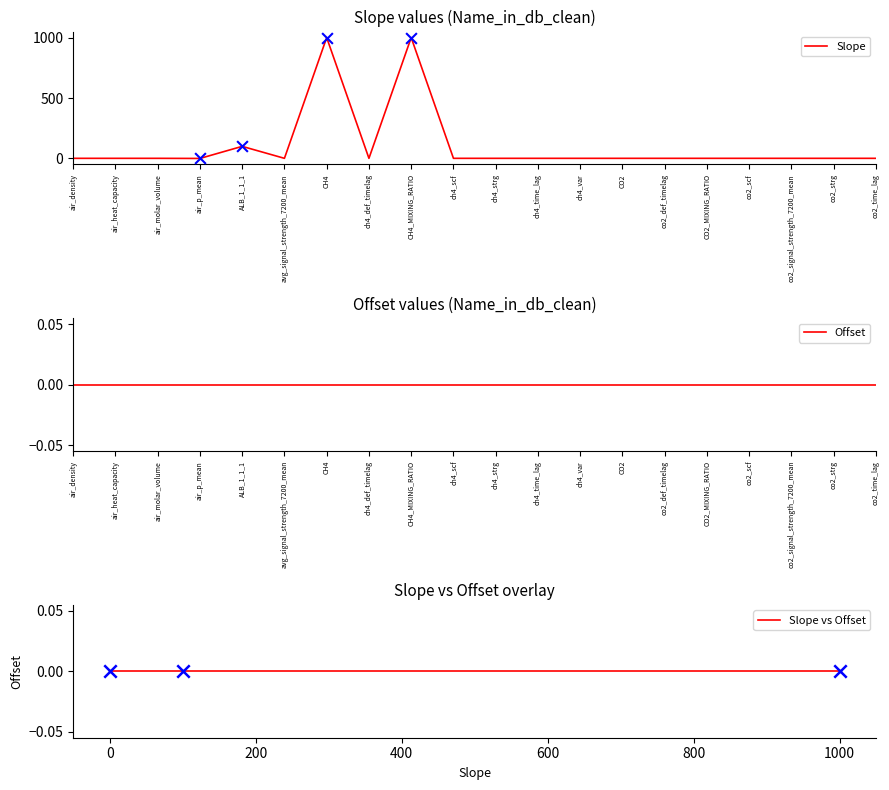

At how many categories does at least one series exceed 653?

2